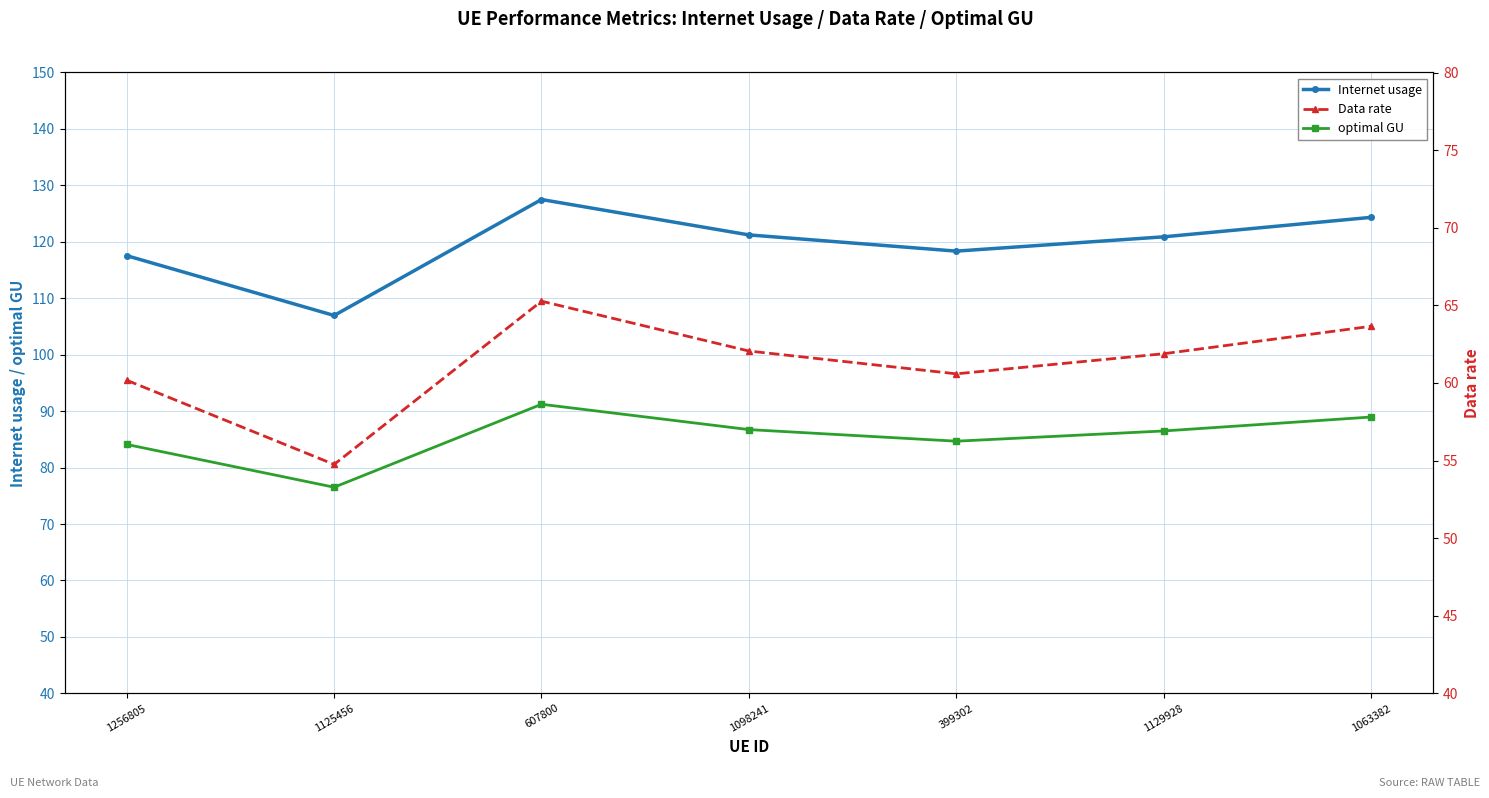

What value does the optimal GU series have at 1063382?

89.0